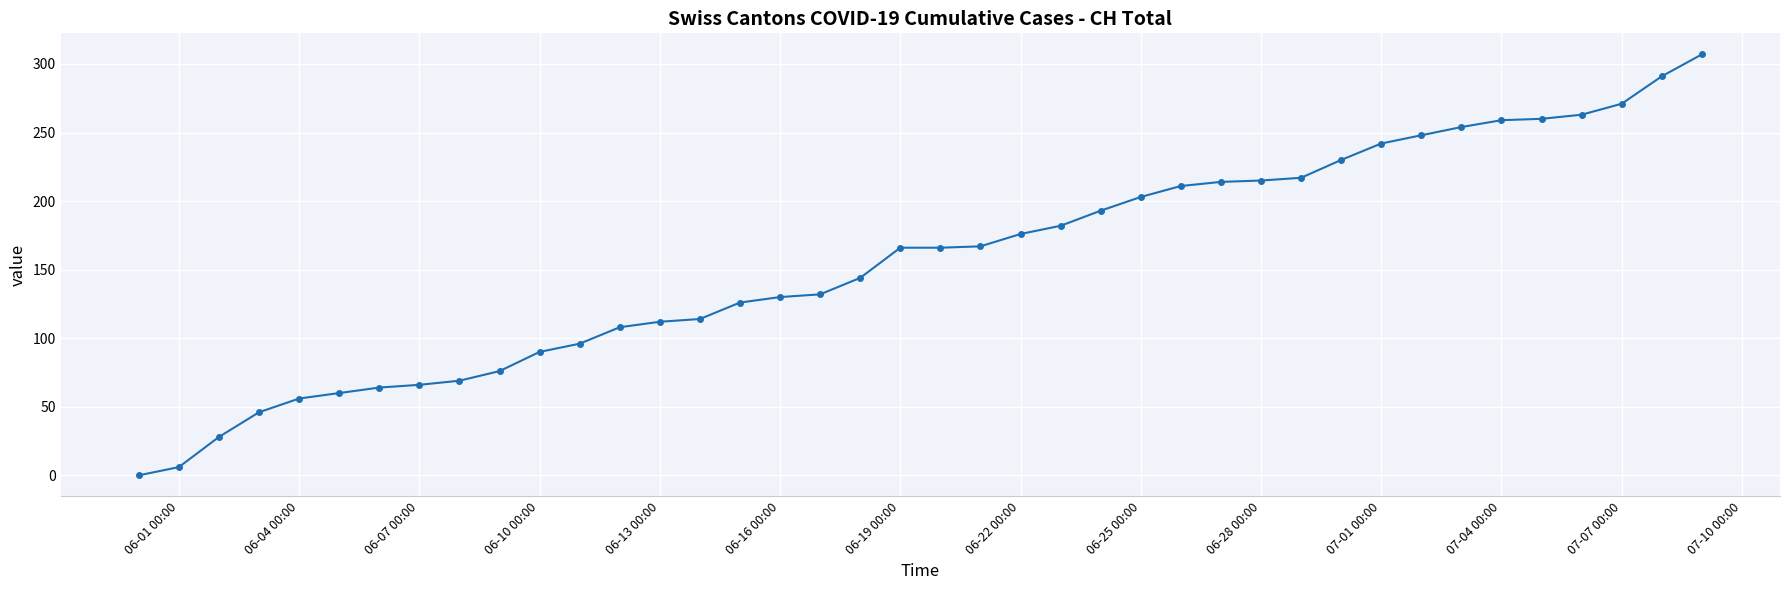

What is the maximum value shown in the chart?

307